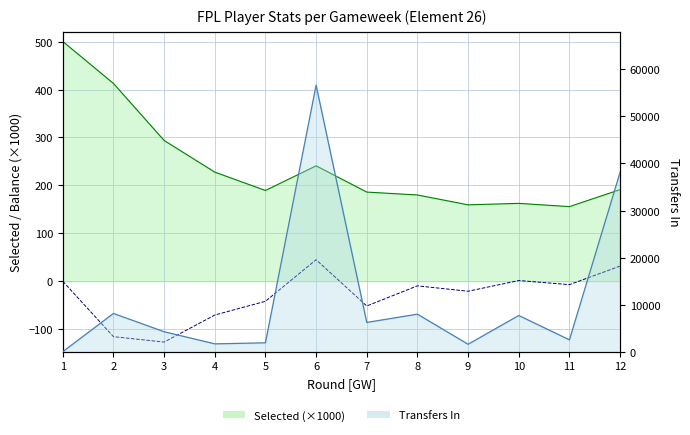

How many data points does each series have?

12